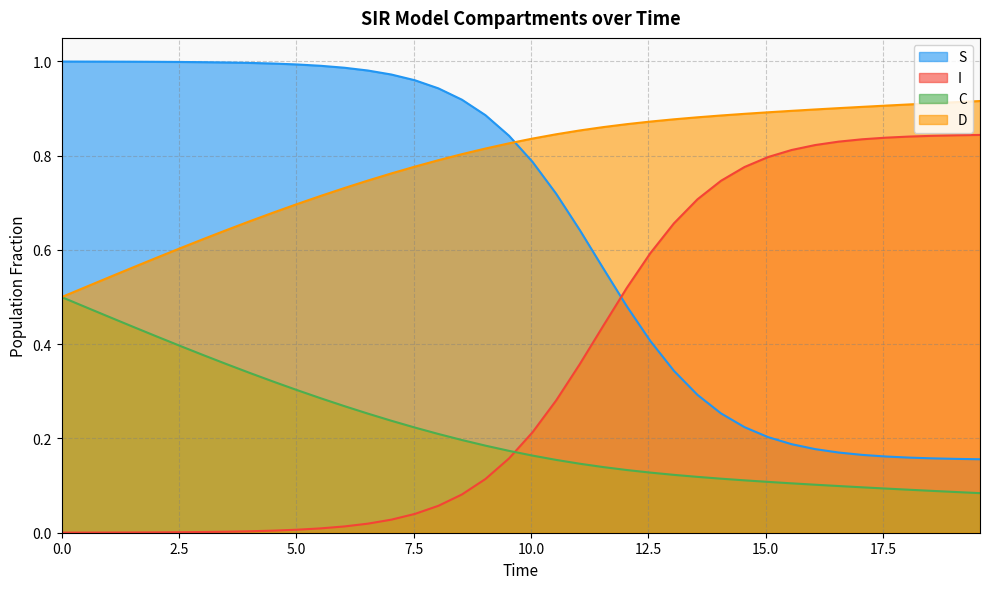

List the series in order of their overall mean, highest first.

D, S, I, C